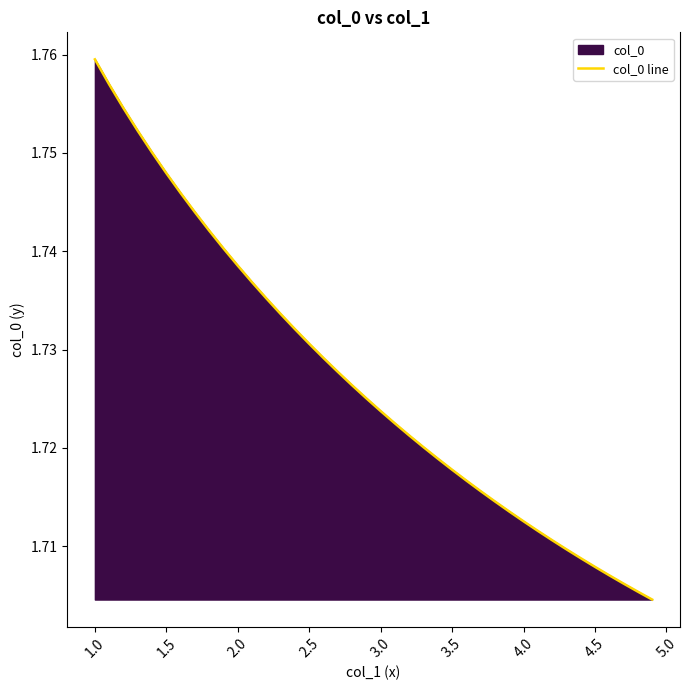

What is the smallest value displayed?

1.7